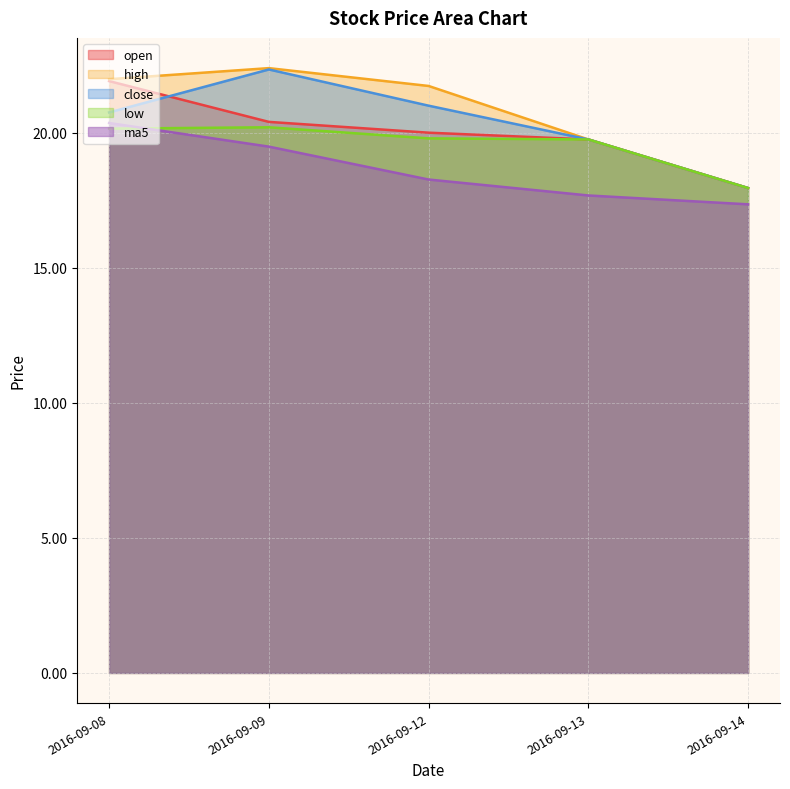

What is the sum of the open values at 2016-09-12 and 2016-09-08?

41.9